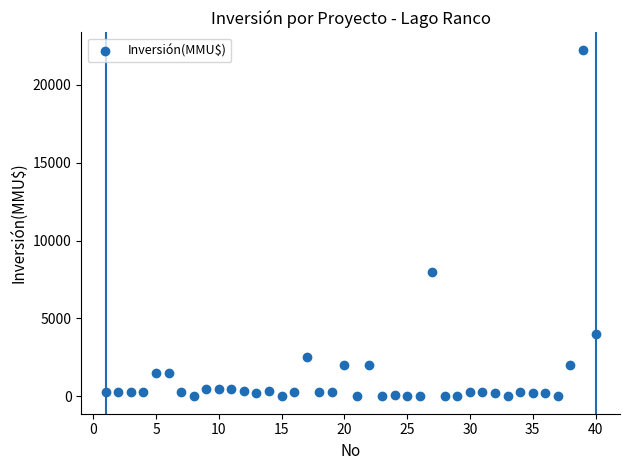

What Y value in the scatter plot is closest to 11125?

8000